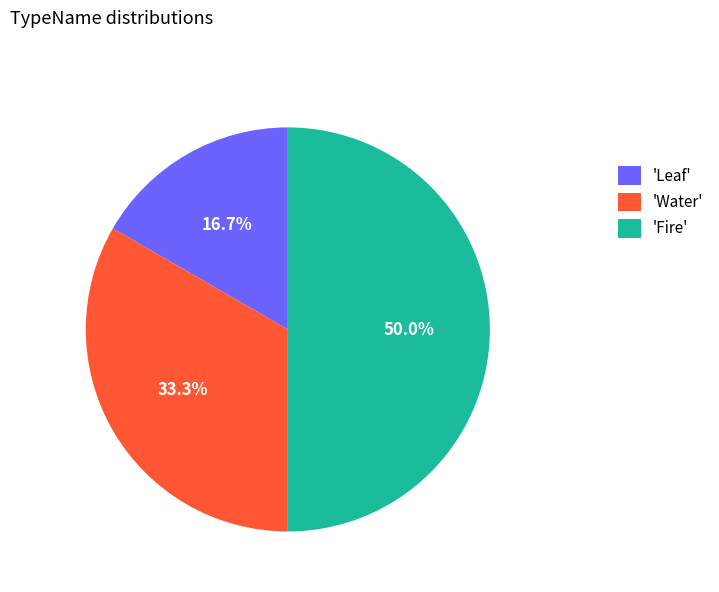

What is the smallest slice in the pie chart?

'Leaf'